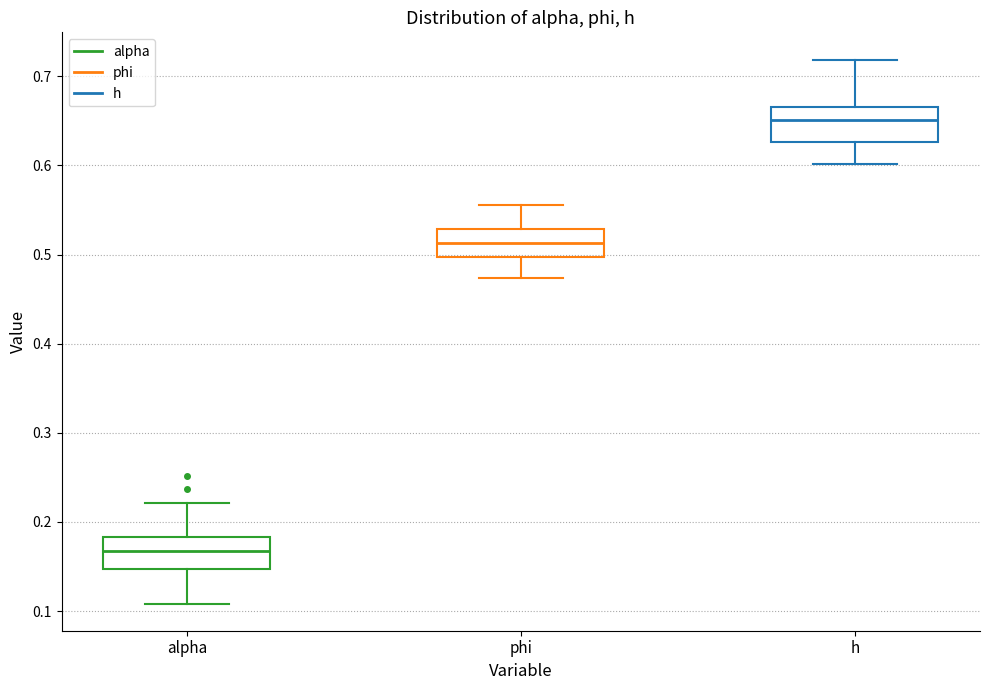

Where is the upper edge of the box for h on the y-axis? The values are not printed on the chart, so give them approximately, as read against the axis.

0.67